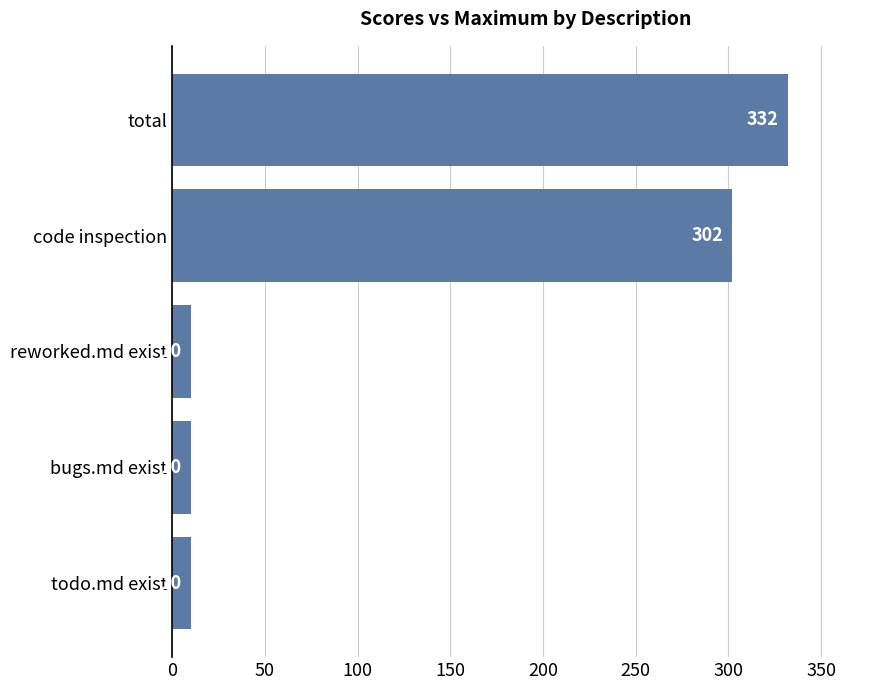

What is the average value?

133